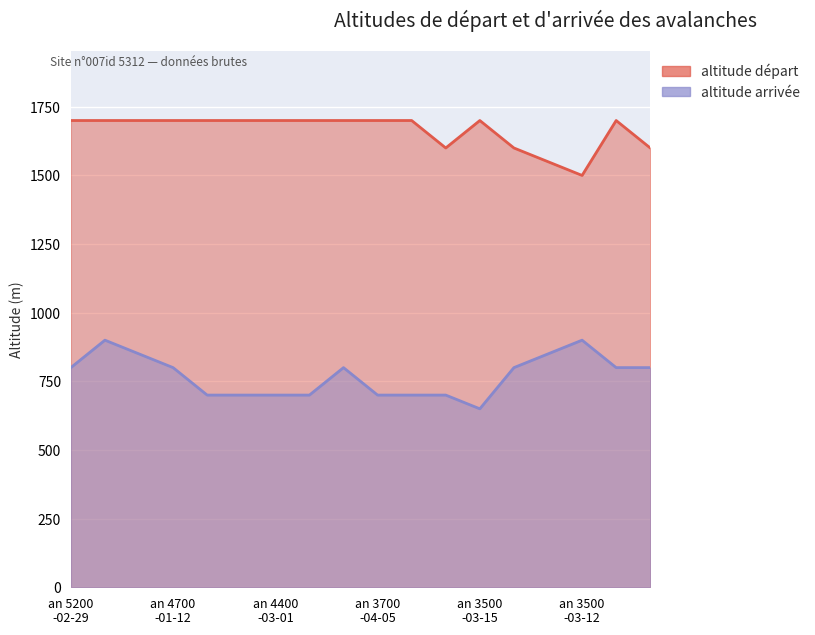

Reading left to right, extract all data points from this chart.

altitude départ: 1700	1700	1700	1700	1700	1700	1700	1700	1700	1700	1700	1600	1700	1600	1550	1500	1700	1600
altitude arrivée: 800	900	850	800	700	700	700	700	800	700	700	700	650	800	850	900	800	800